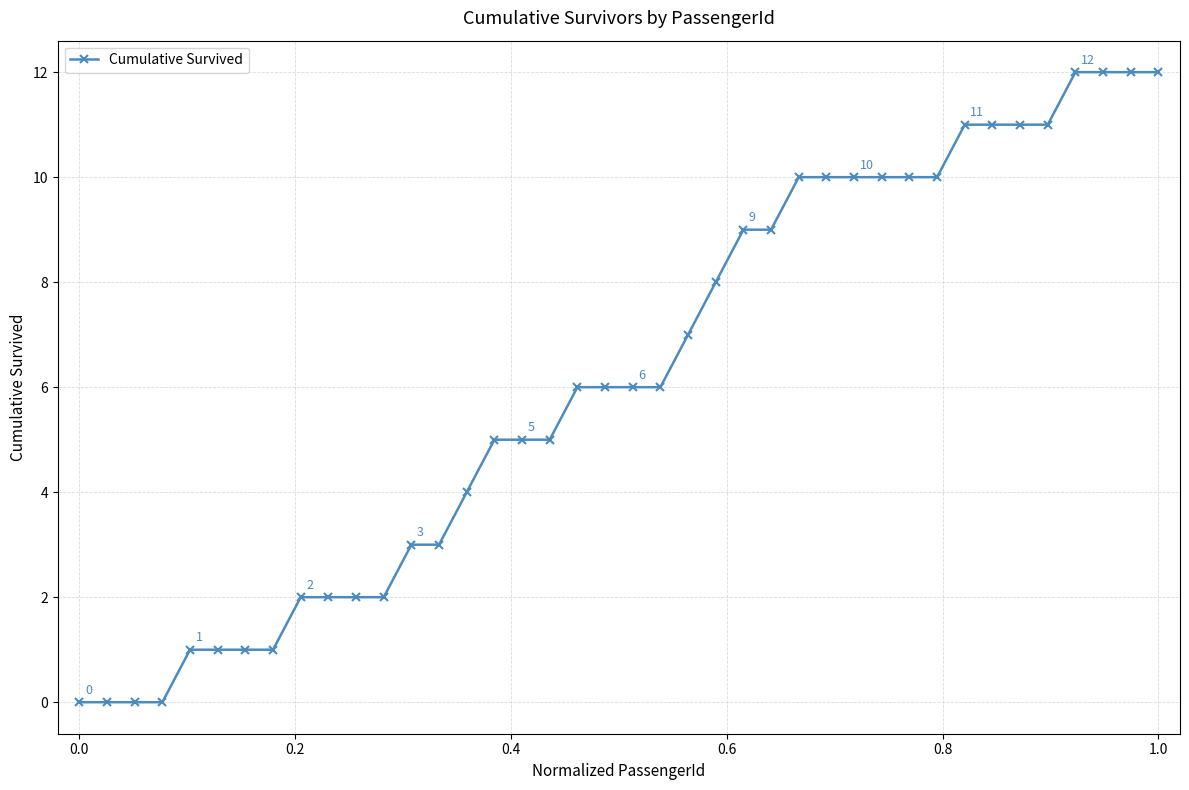

What is the difference between the second highest and minimum values?

12